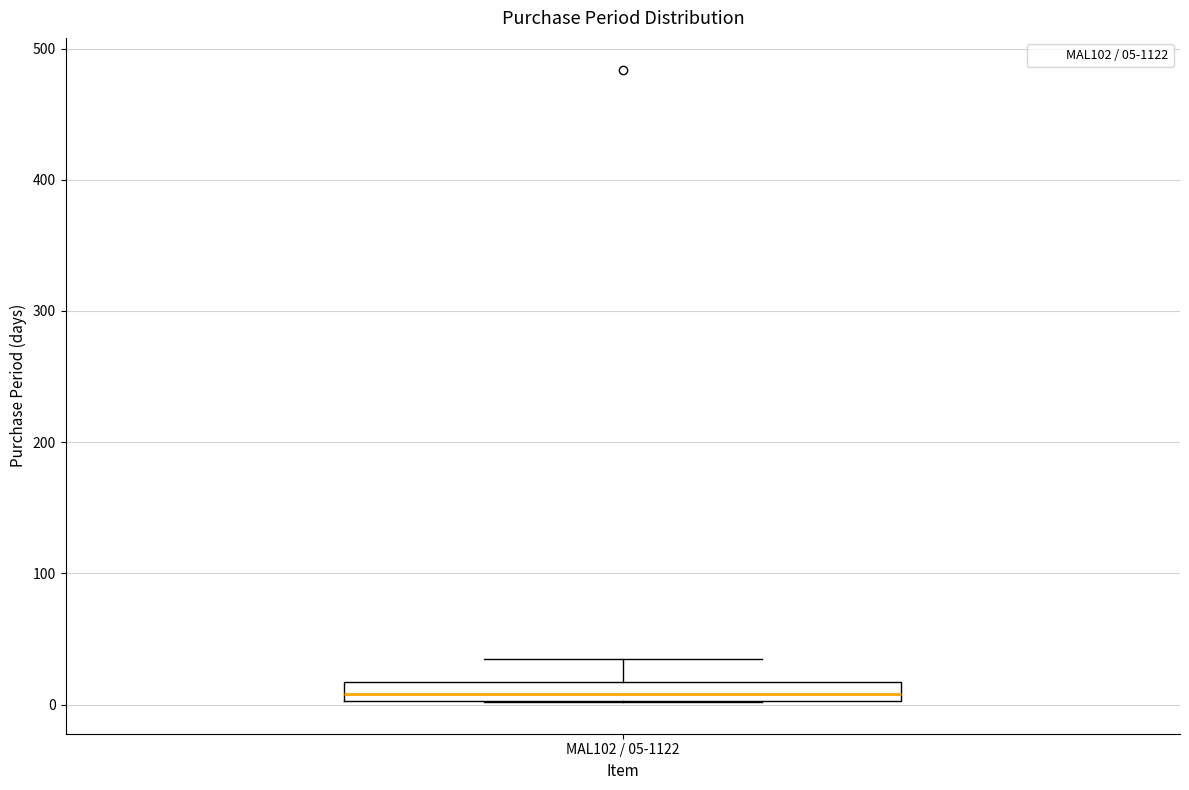

Where does the median line of the box for MAL102 / 05-1122 sit on the y-axis? The values are not printed on the chart, so give them approximately, as read against the axis.

10